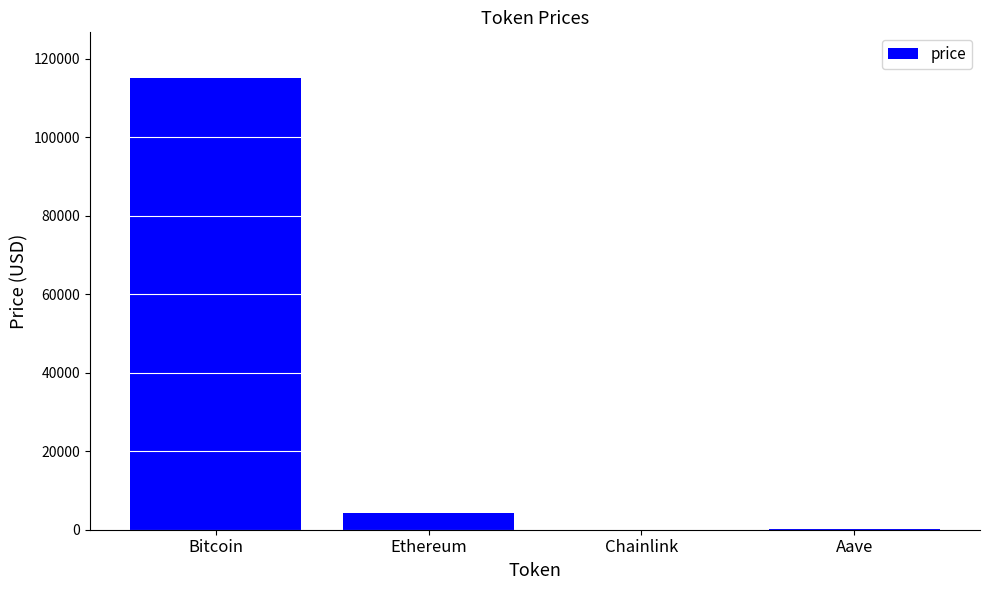

What is the sum of all values?

119658.5